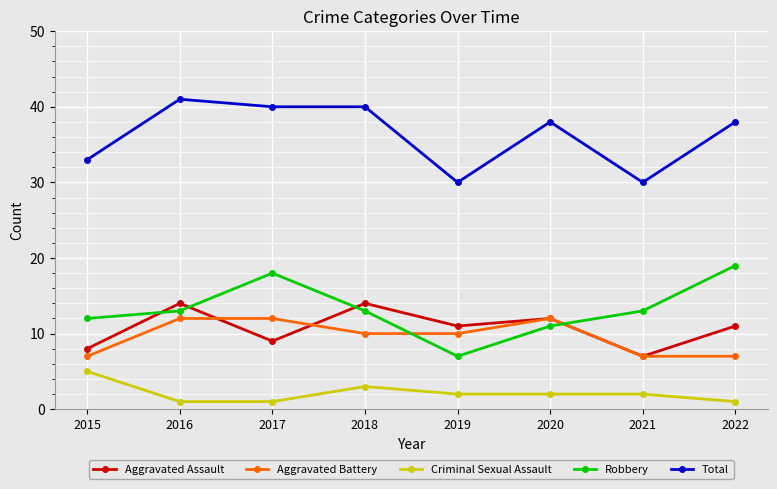

Is the value of Robbery at 2020 greater than the value of Criminal Sexual Assault at 2022?

Yes